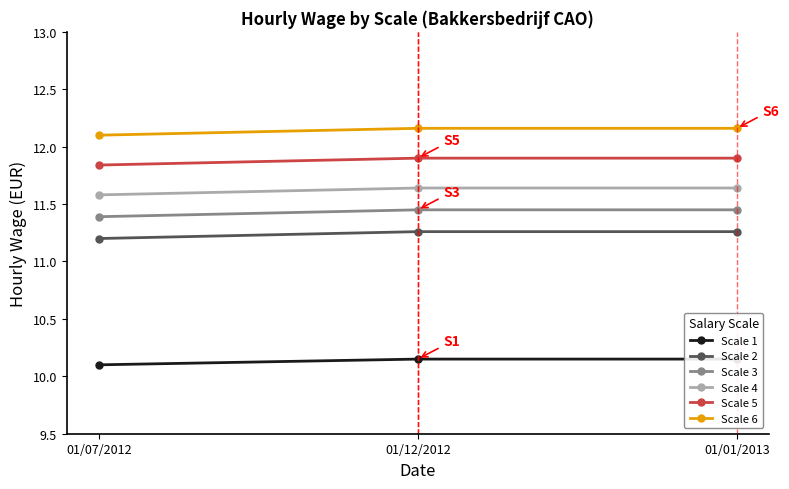

Which series changed the most between 01/07/2012 and 01/12/2012?

Scale 2